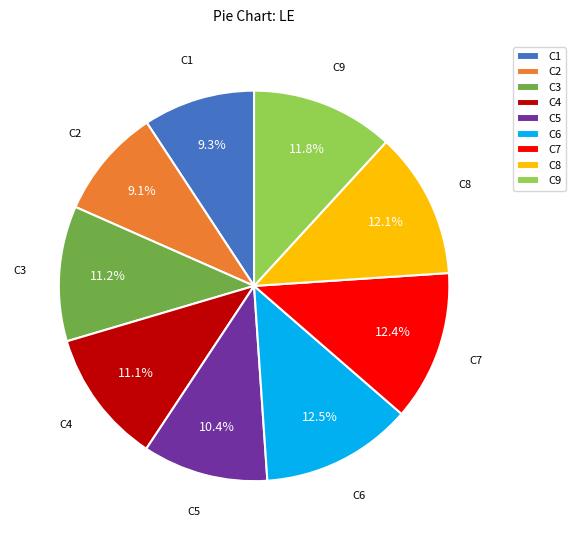

To the nearest percent, what percentage of the pie is C8?

12%